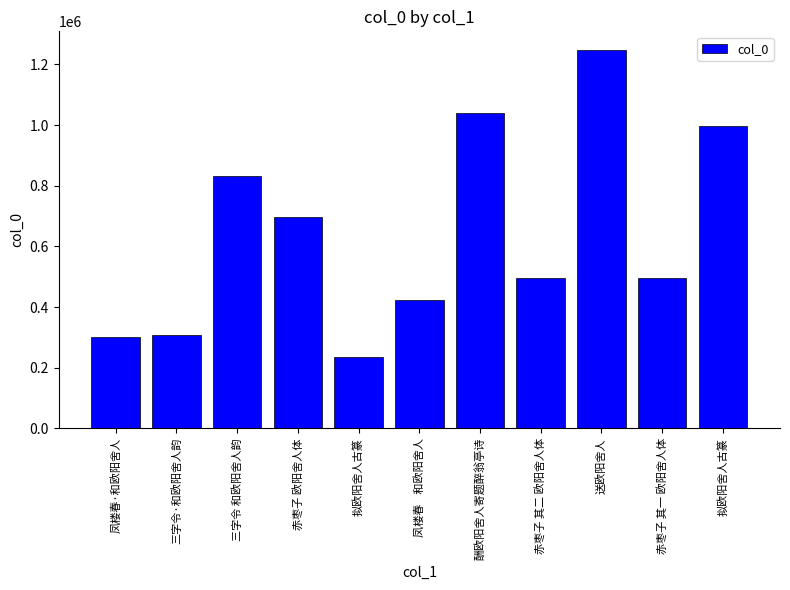

What is the value of the 5th bar from the left?

233792